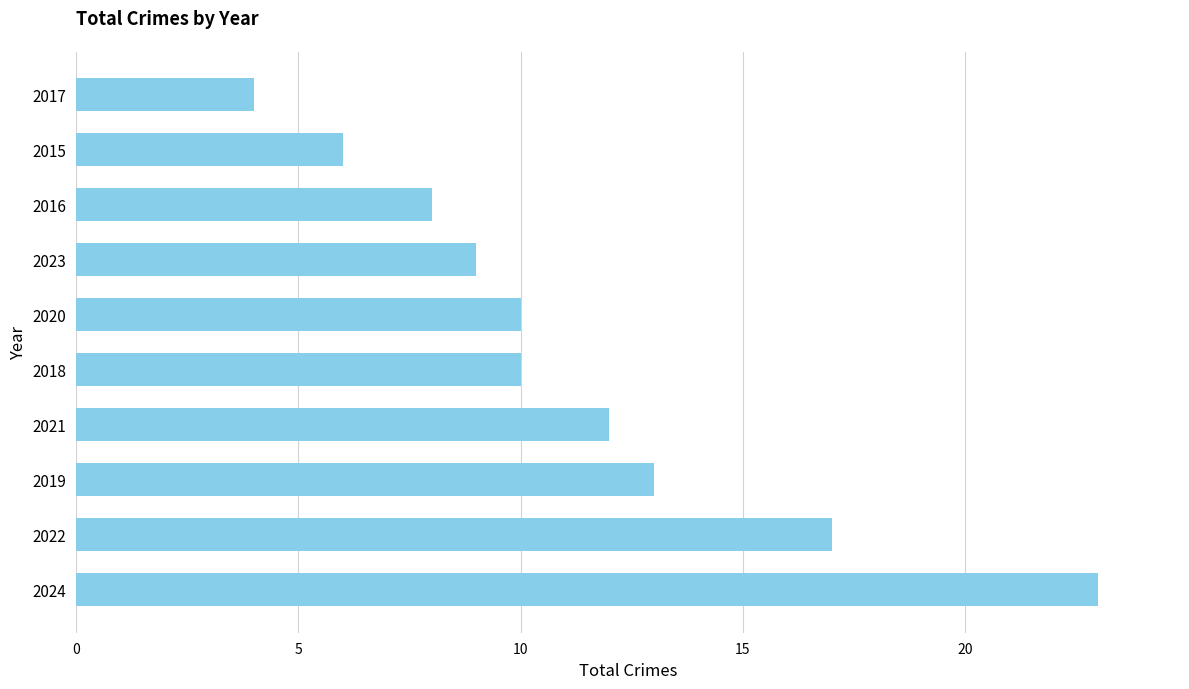

What is the difference between the maximum and minimum values?

19